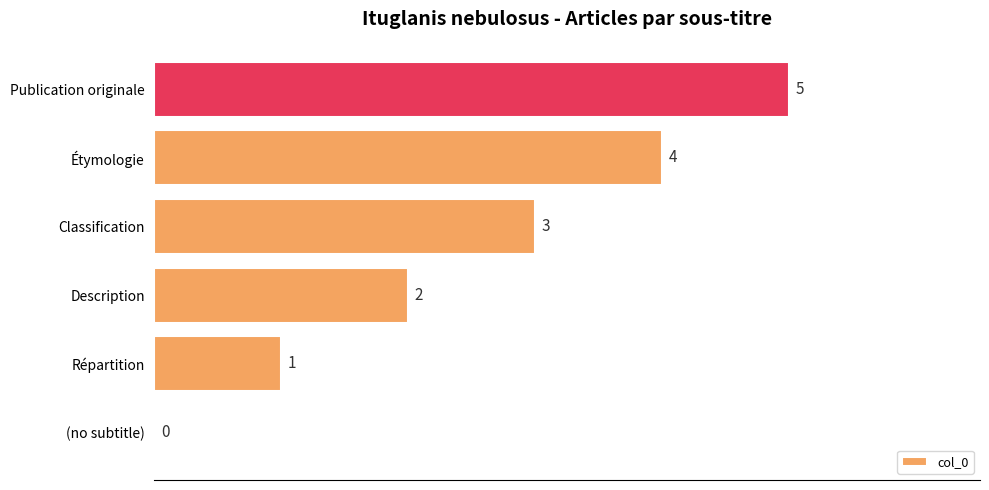

What is the sum of the values at Classification and (no subtitle)?

3